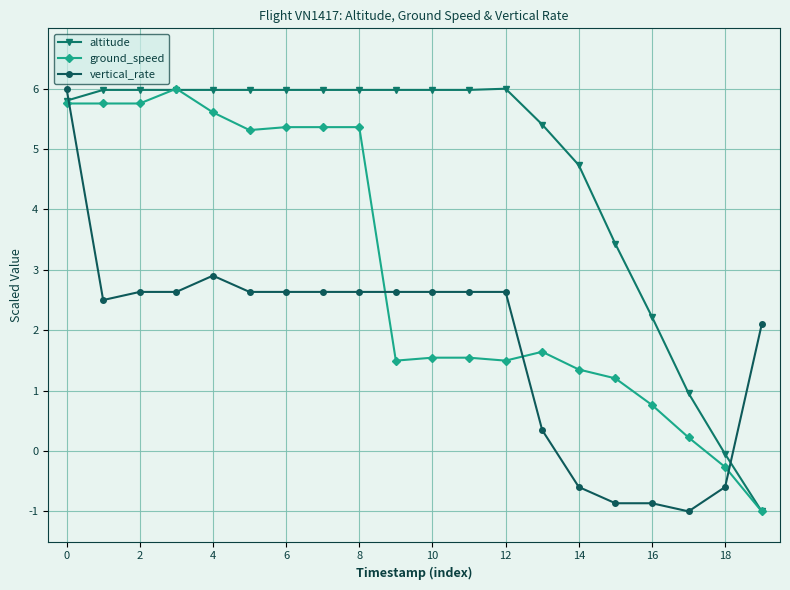

What is the value of the ground_speed point at the 10th from the left?

1.5